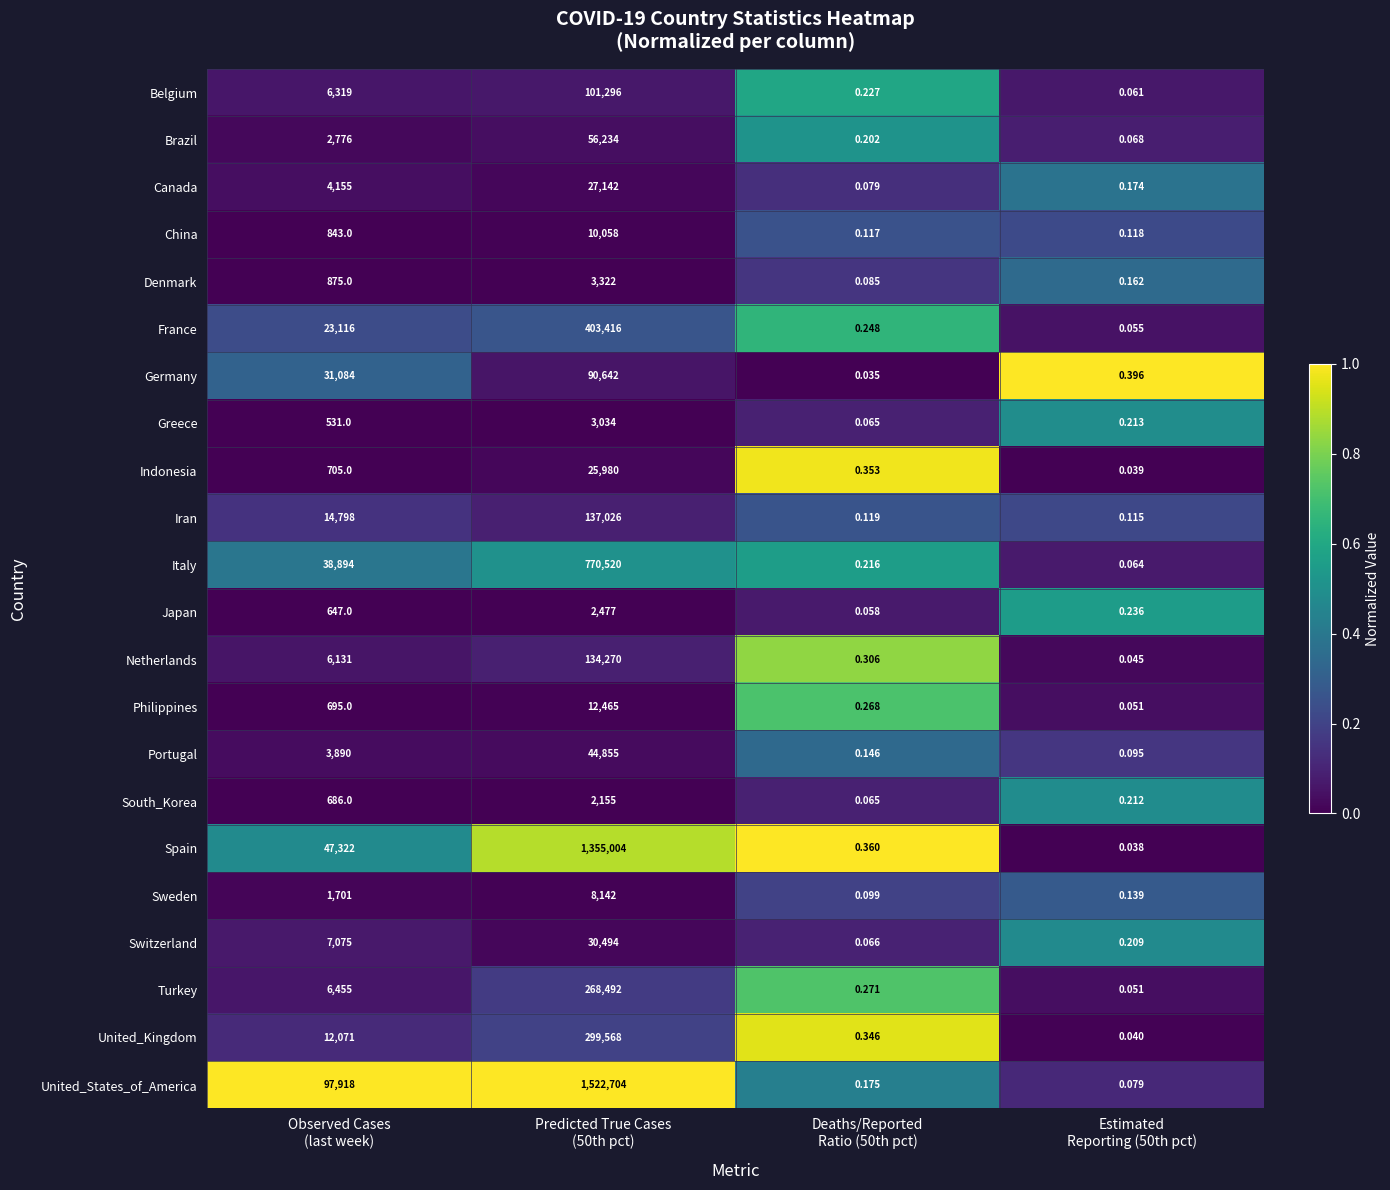

List the series in order of their peak value, lowest first.

South_Korea, Japan, Greece, Denmark, Sweden, China, Philippines, Indonesia, Canada, Switzerland, Portugal, Brazil, Germany, Belgium, Netherlands, Iran, Turkey, United_Kingdom, France, Italy, Spain, United_States_of_America